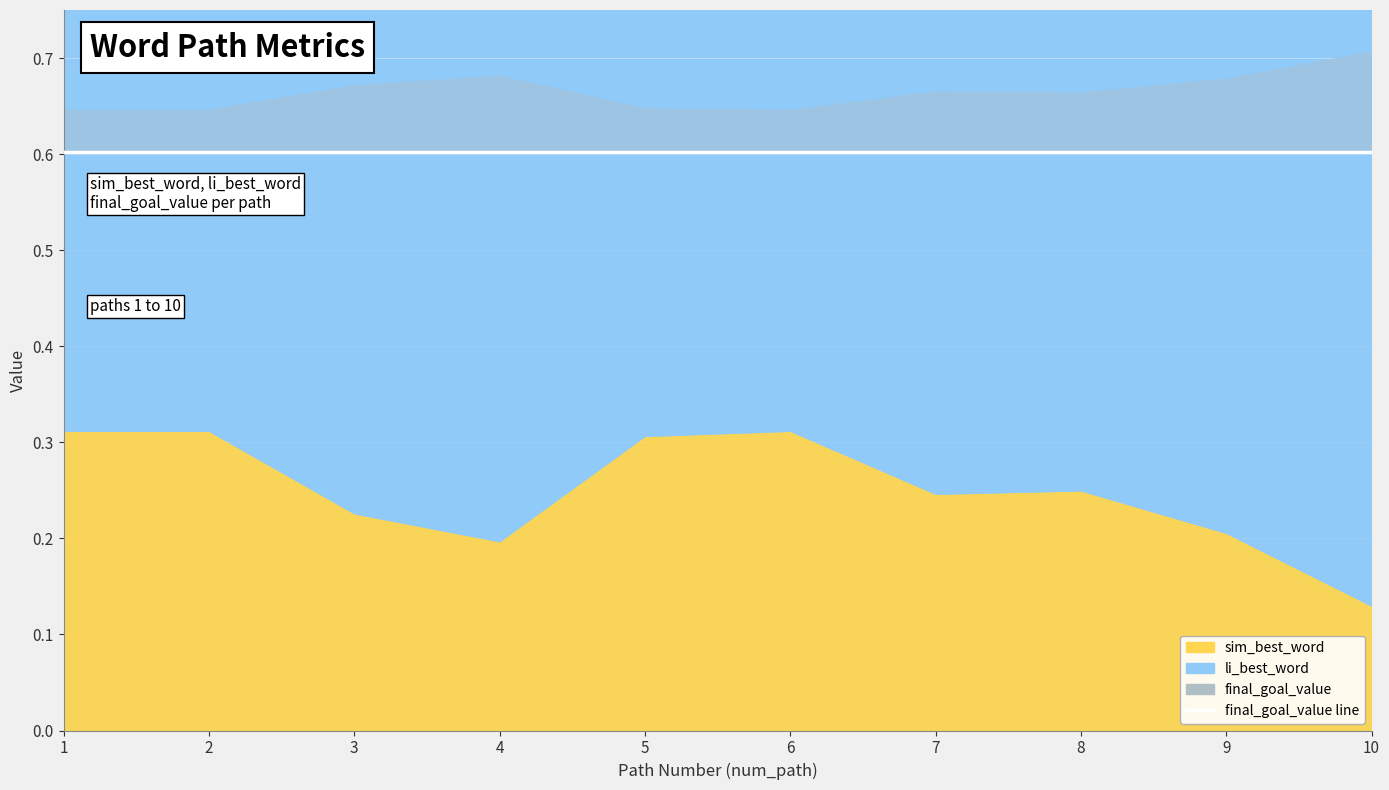

Which label corresponds to the largest value in the chart?

1